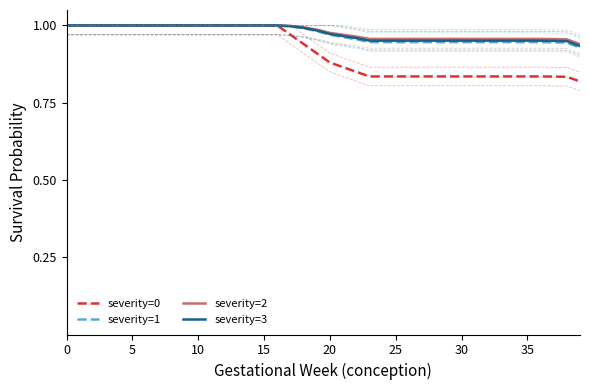

How many categories are shown in the chart?

40